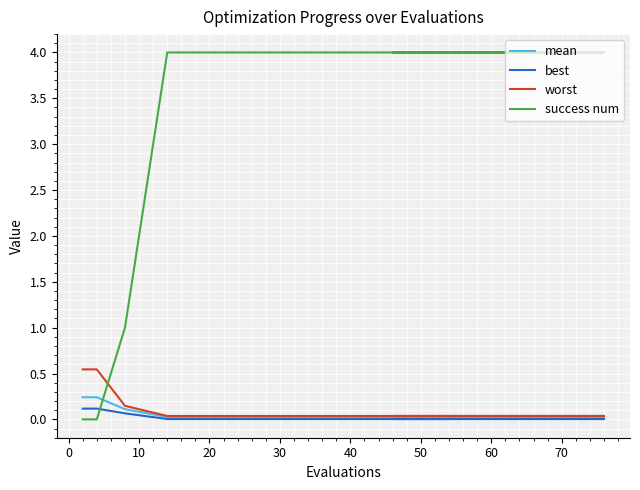

The success num series shows 2.0 at −10. True or false?

False